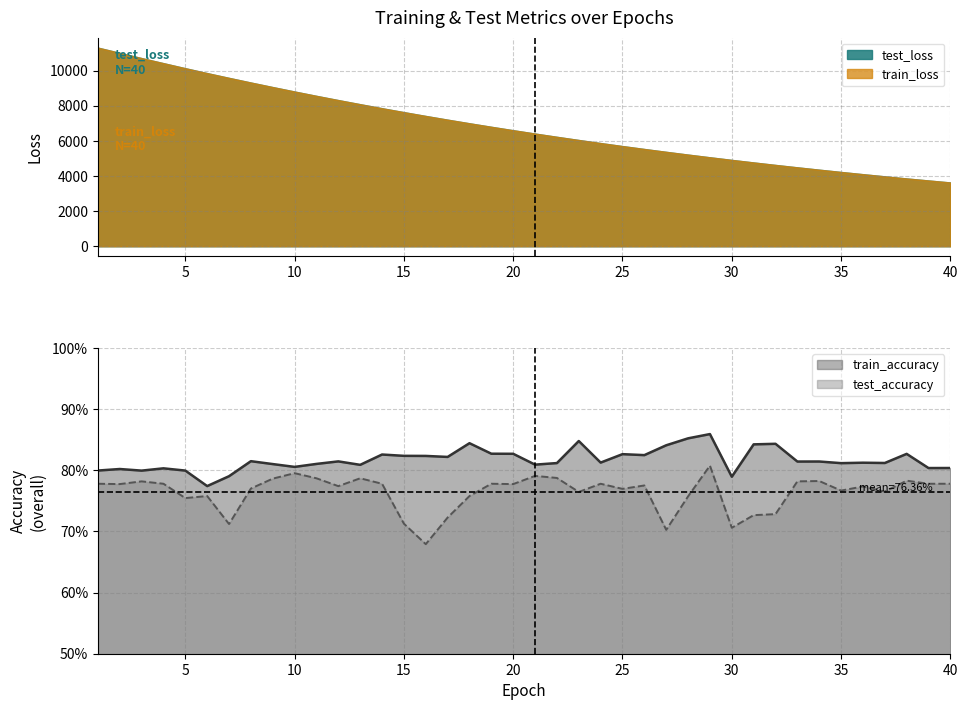

The value of test_loss at 30 is 7142.9. True or false?

False